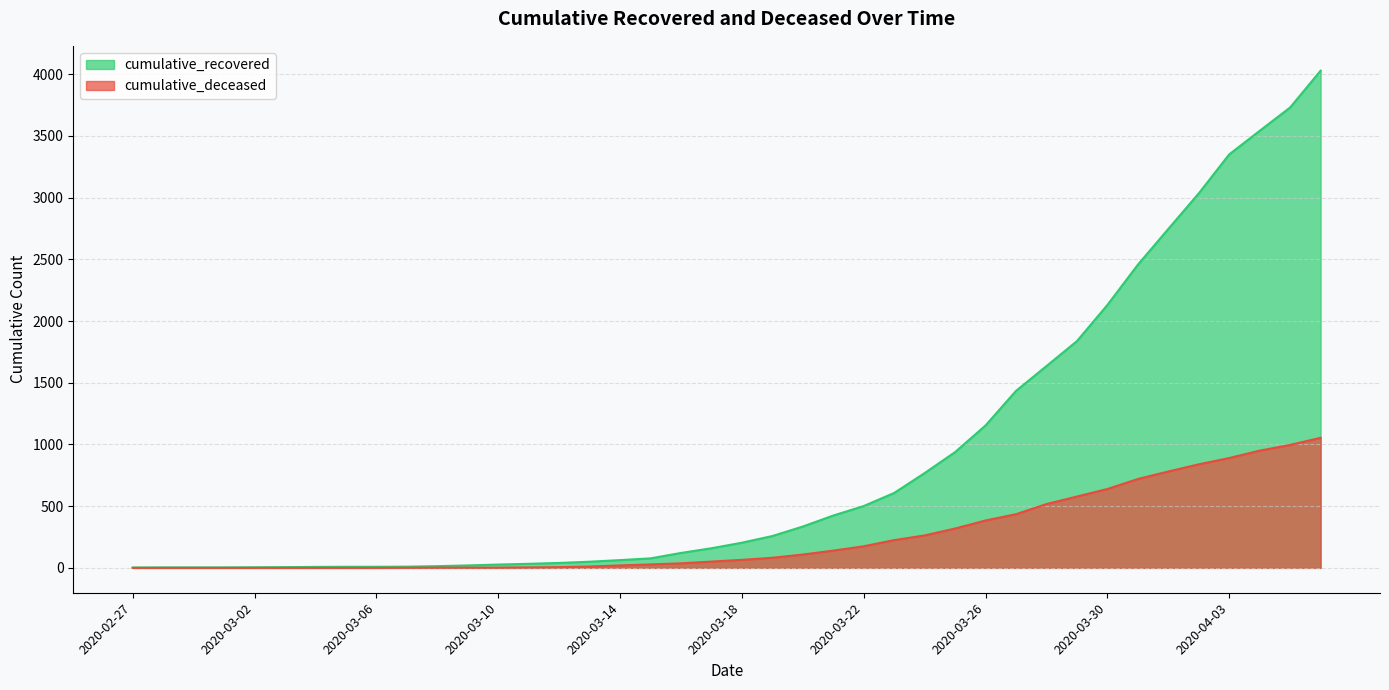

Rank the categories by cumulative_recovered value from highest to lowest.

2020-04-06, 2020-04-05, 2020-04-04, 2020-04-03, 2020-04-02, 2020-04-01, 2020-03-31, 2020-03-30, 2020-03-29, 2020-03-28, 2020-03-27, 2020-03-26, 2020-03-25, 2020-03-24, 2020-03-23, 2020-03-22, 2020-03-21, 2020-03-20, 2020-03-19, 2020-03-18, 2020-03-17, 2020-03-16, 2020-03-15, 2020-03-14, 2020-03-13, 2020-03-12, 2020-03-11, 2020-03-10, 2020-03-09, 2020-03-08, 2020-03-07, 2020-03-05, 2020-03-06, 2020-03-04, 2020-03-03, 2020-03-02, 2020-02-28, 2020-02-29, 2020-03-01, 2020-02-27